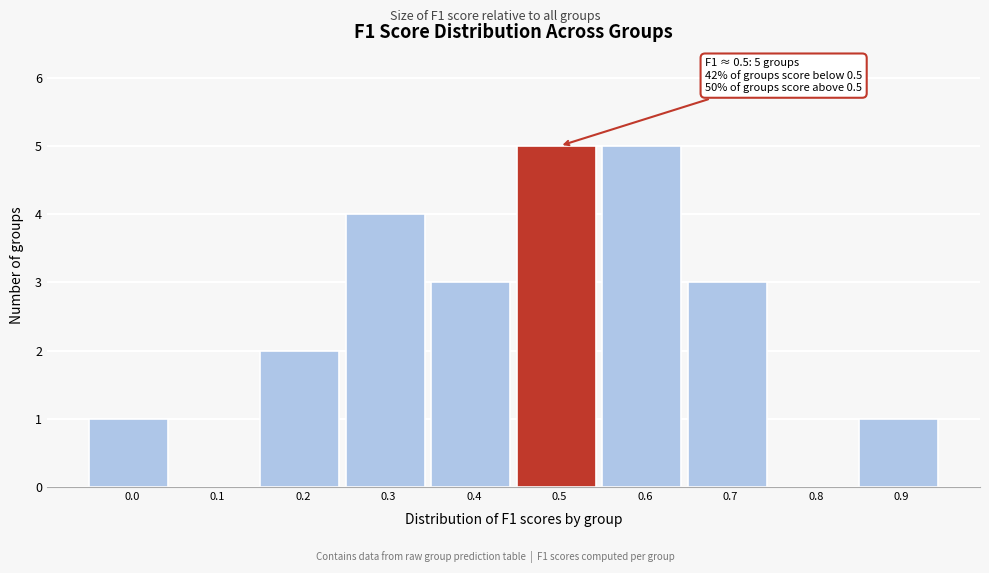

Reading left to right, list all the values displayed in this chart.

0.0=1	0.1=0	0.2=2	0.3=4	0.4=3	0.5=5	0.6=5	0.7=3	0.8=0	0.9=1